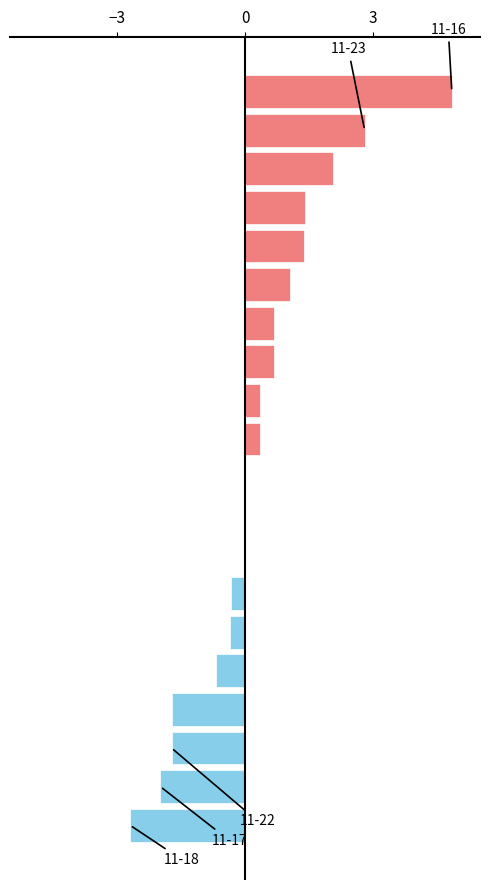

How many data points does each series have?

20